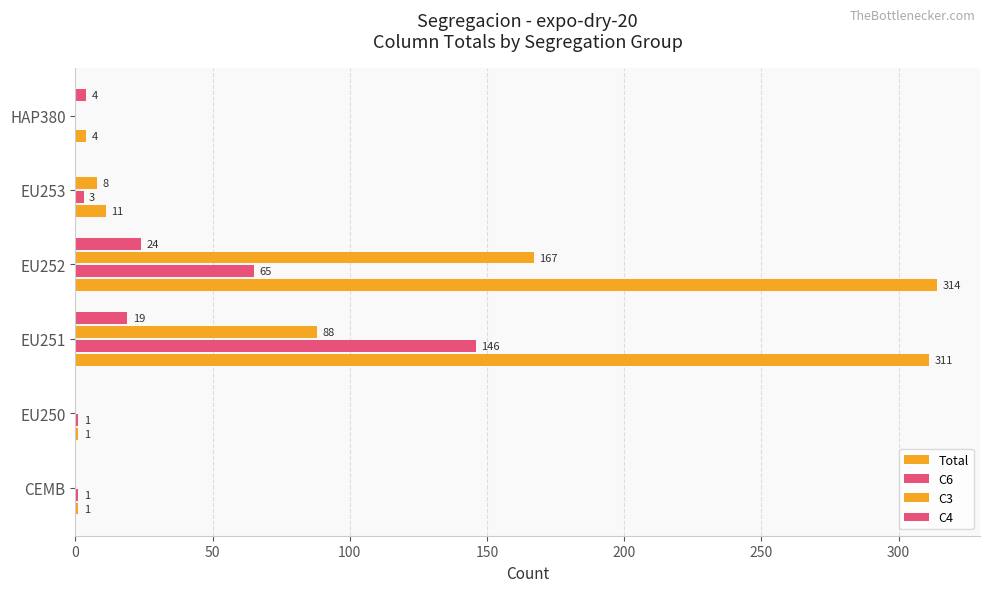

How many distinct data groups are displayed?

4